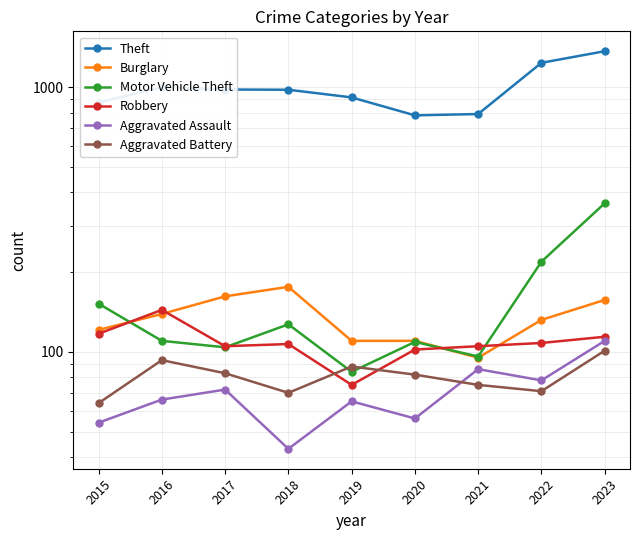

At how many categories does at least one series exceed 450?

9